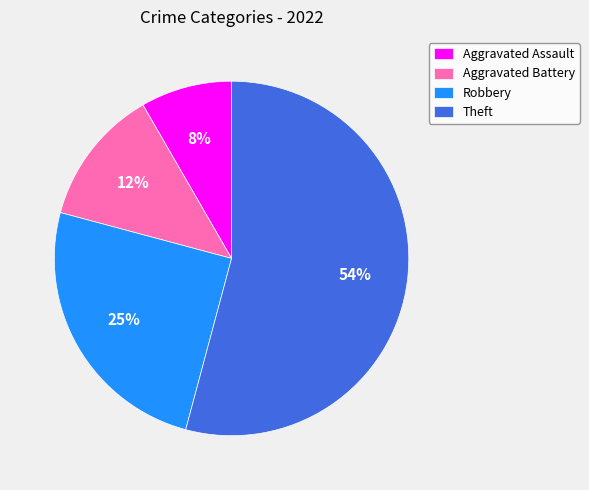

Count the number of slices in the pie.

4